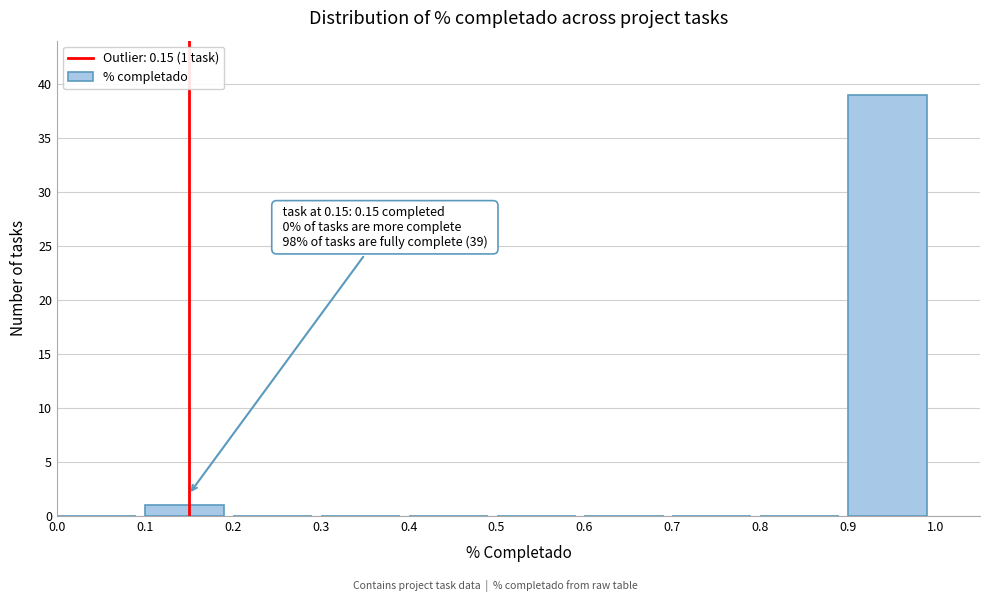

Over which range of the x-axis is the bar tallest?

0.9 to 1.0